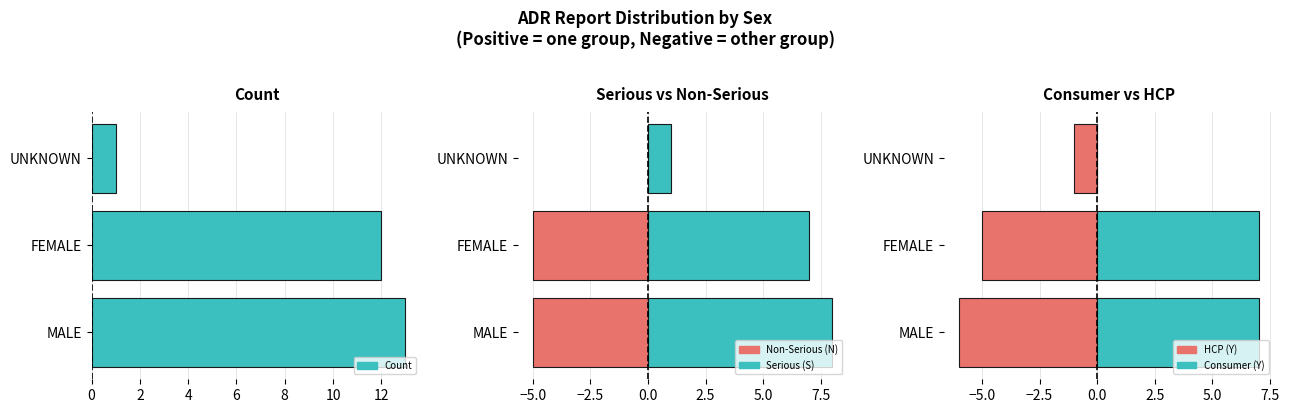

How many Consumer (Y) values are between 0 and 7?

3